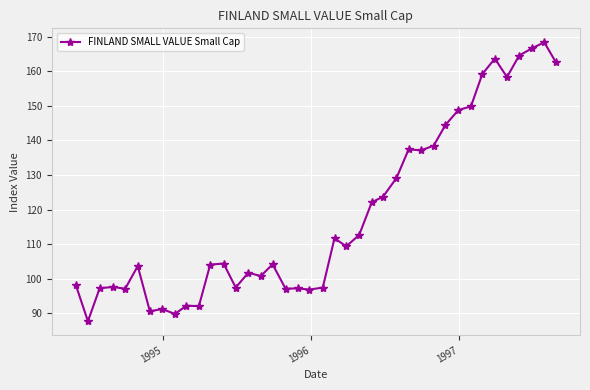

What is the value of the 20th point from the left?

96.8